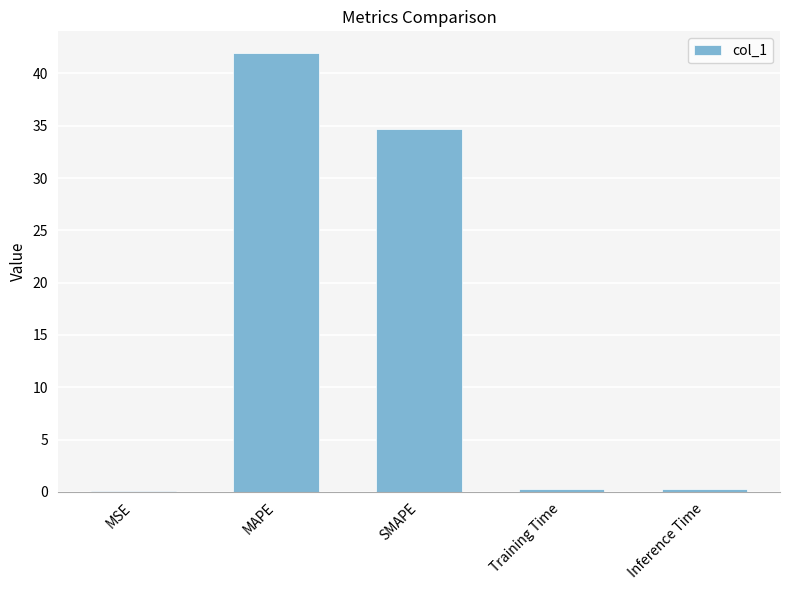

At which category does the chart reach its peak across all series?

MAPE